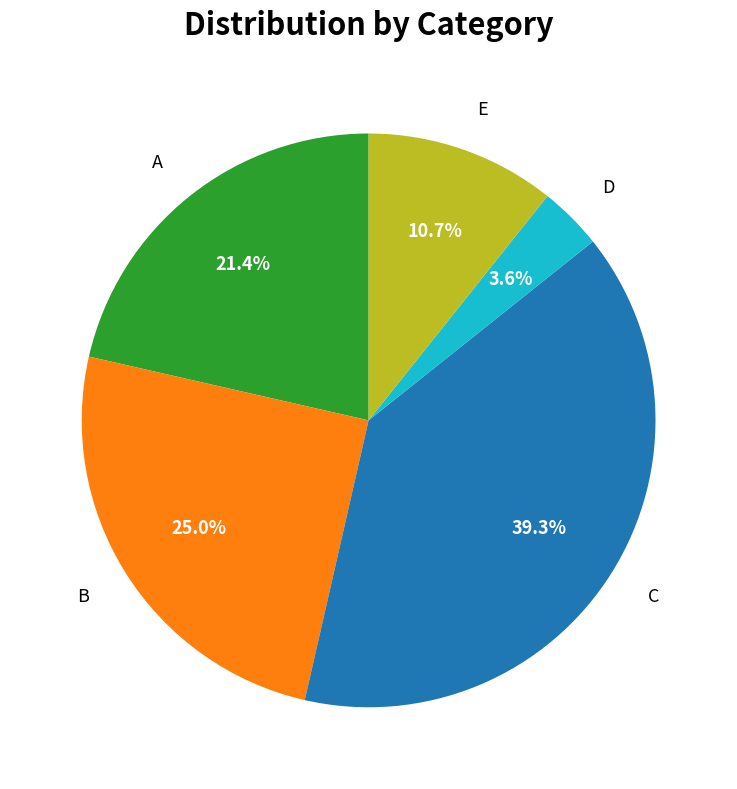

Combined, what portion of the pie is D and B?

28.6%